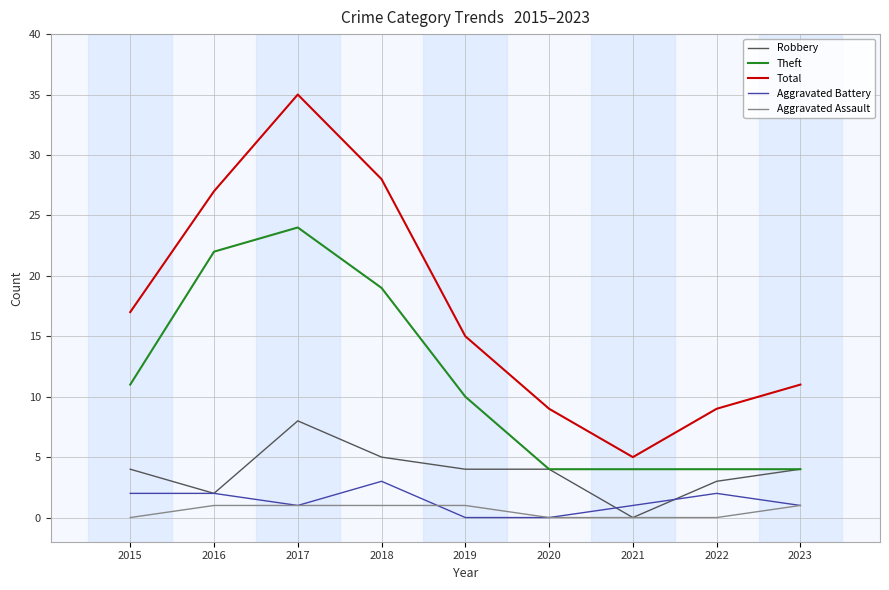

What is the difference between the maximum and second lowest values in the Theft series?

20